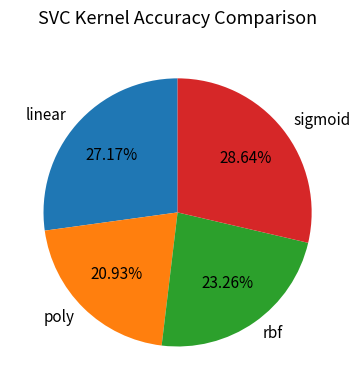

What is the total percentage of rbf and linear?

50.4%